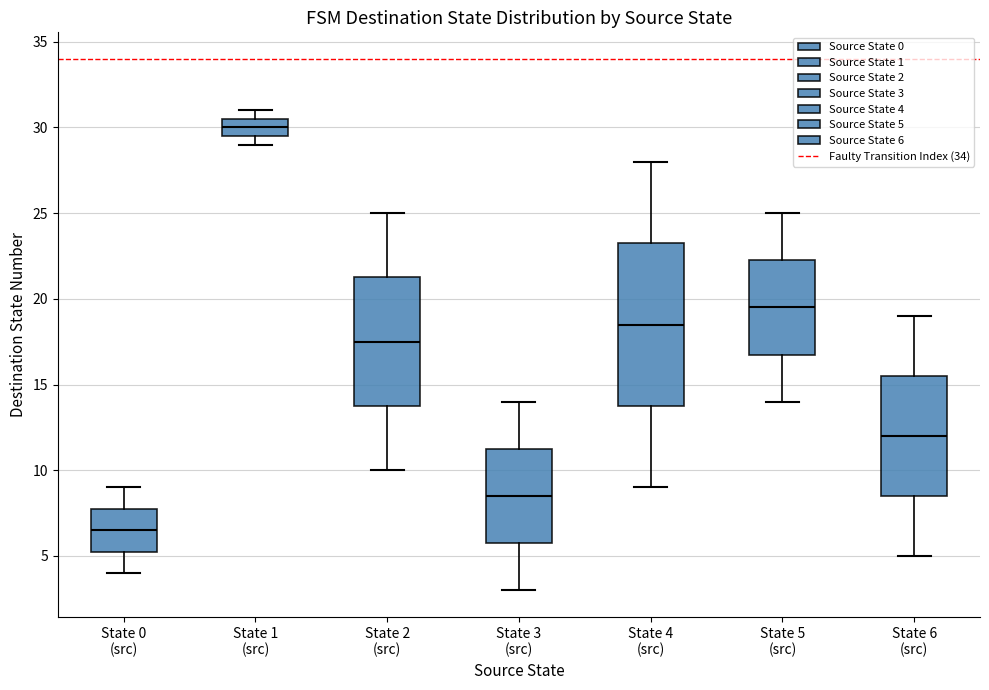

Which box has the lowest median line?

State 0 (src)